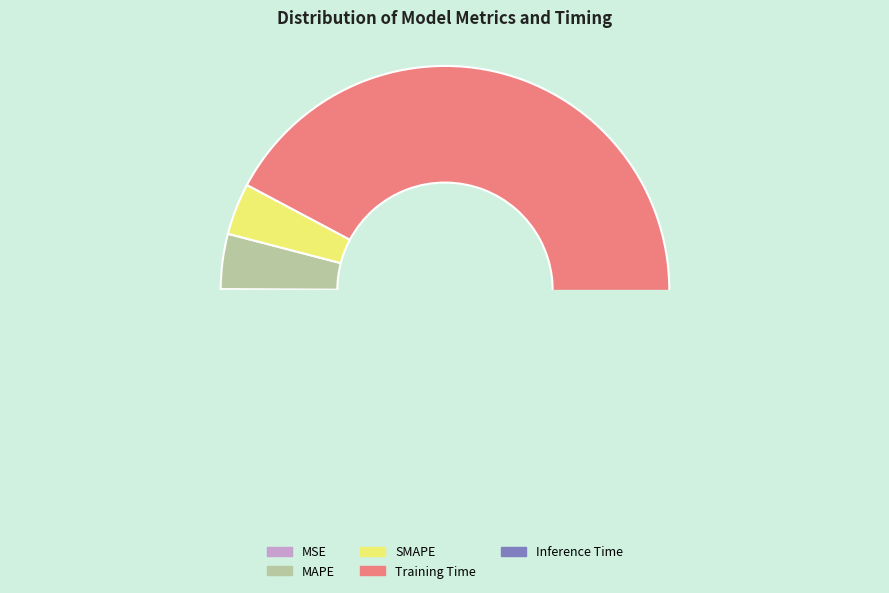

What is the change in value from SMAPE to Inference Time?

-0.1